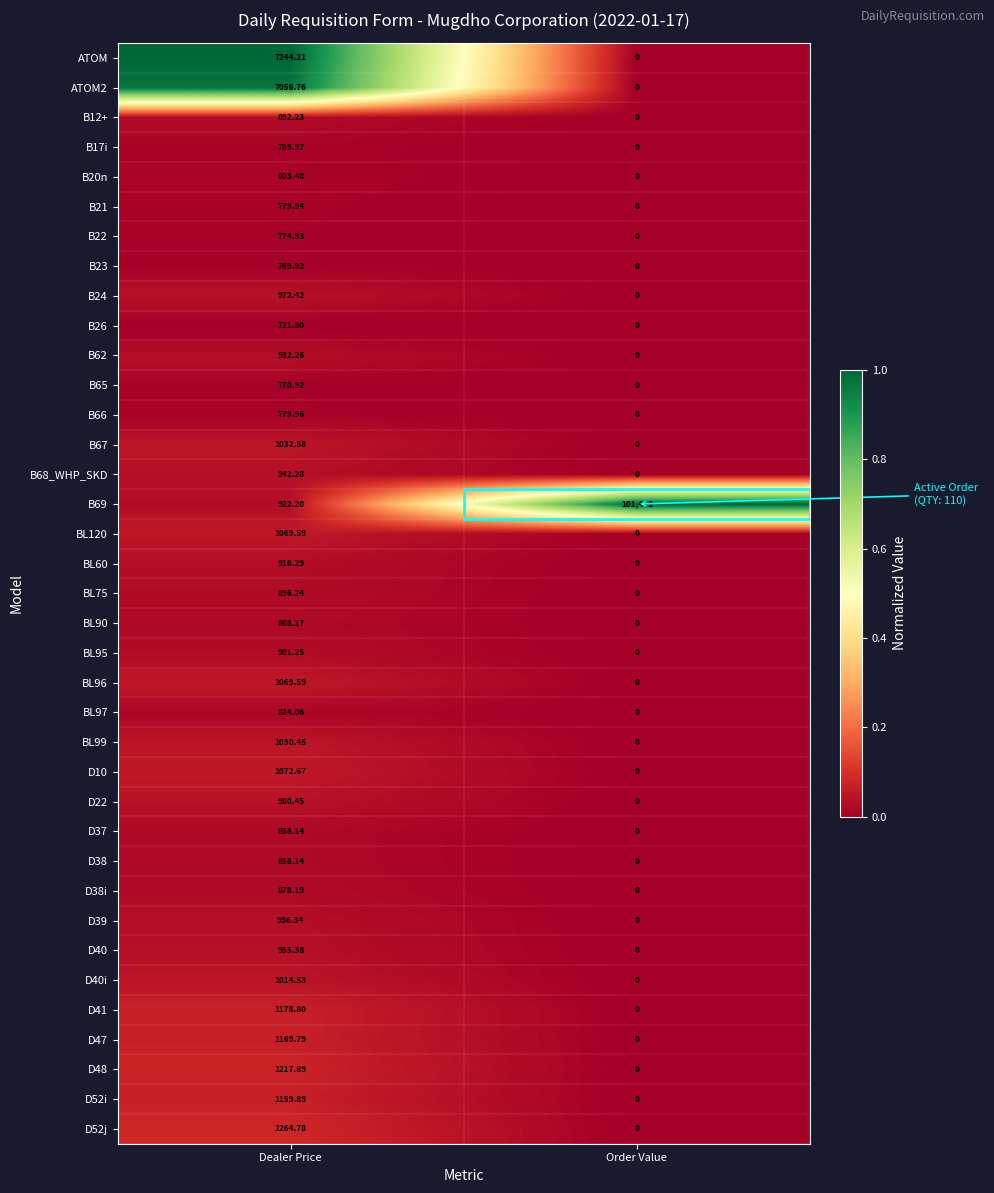

Which label corresponds to the smallest value in the chart?

Order Value